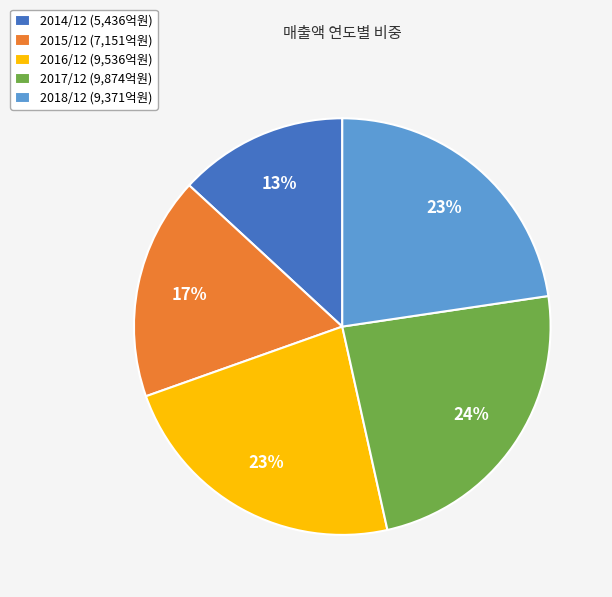

To the nearest percent, what is the combined percentage of 2014/12 and 2018/12?

36%